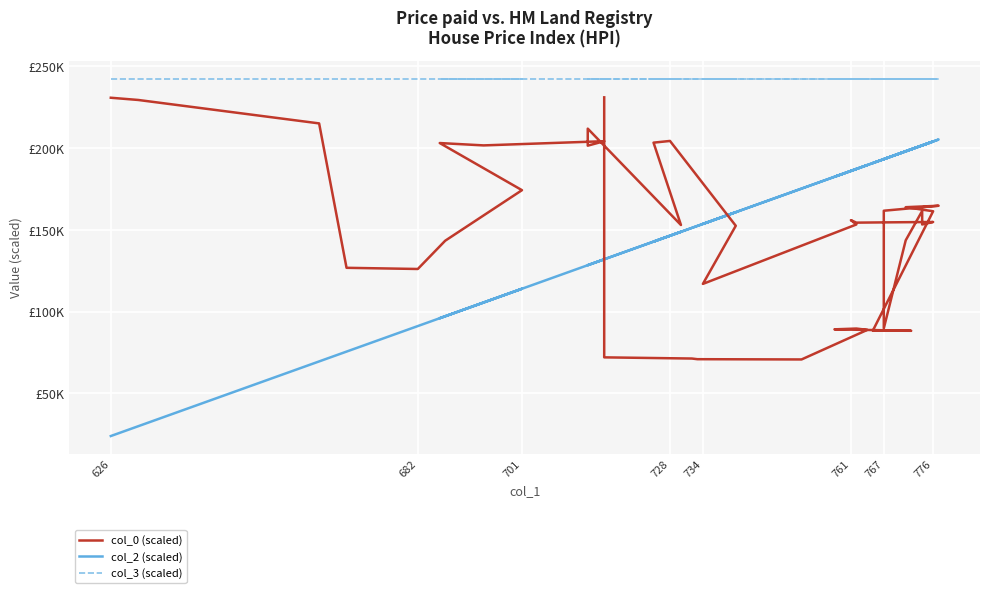

List the series in order of their peak value, lowest first.

col_2 (scaled), col_0 (scaled), col_3 (scaled)